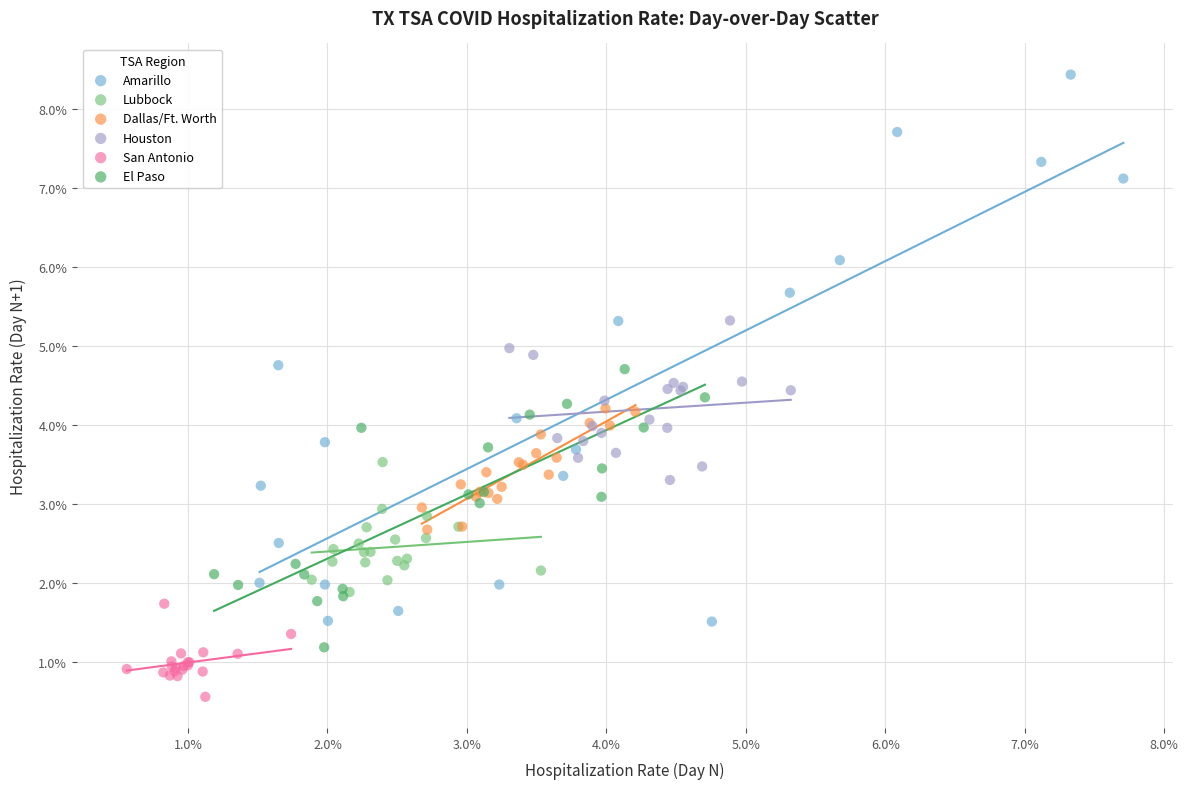

Which series reaches the minimum Y coordinate?

San Antonio